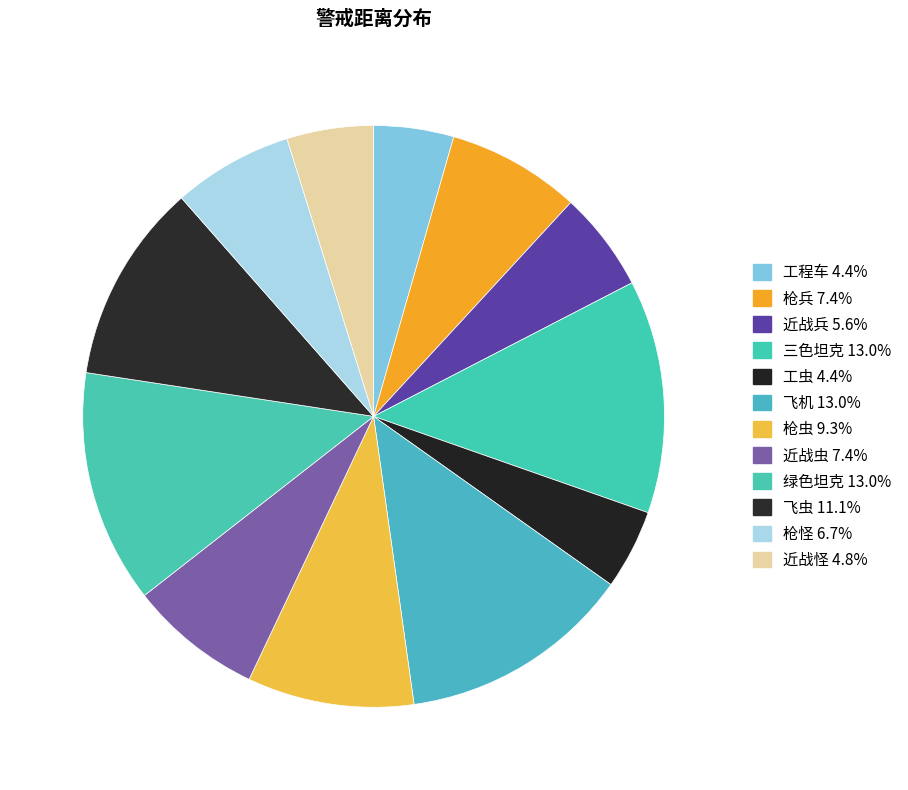

How many segments does this pie chart have?

12